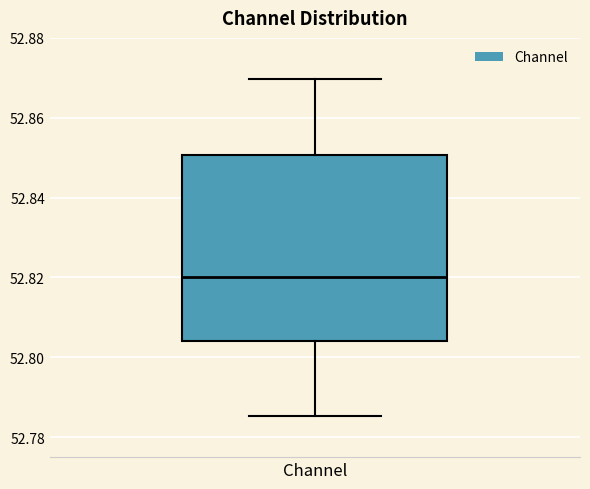

Transcribe this box plot: give where the median line is, the range the box spans, and where the two whiskers end, as read against the y-axis. The values are not printed on the chart, so give them approximately, as read against the axis.

median 52.820, box 52.804 to 52.850, whiskers 52.786 to 52.870